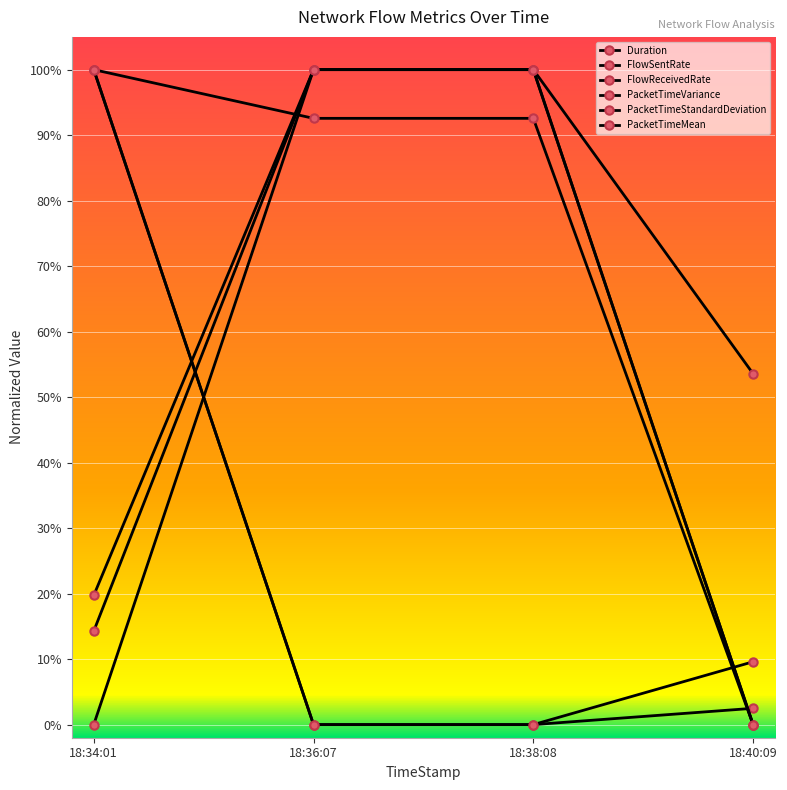

Between 18:36:07 and 18:38:08, which series saw the biggest shift?

PacketTimeVariance